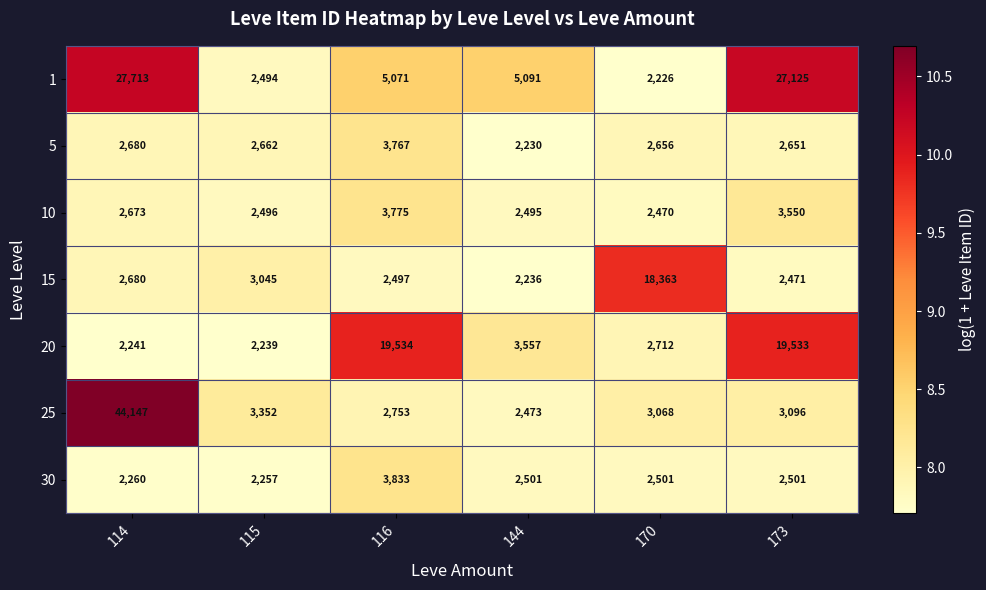

Which series changed the most between 114 and 115?

25